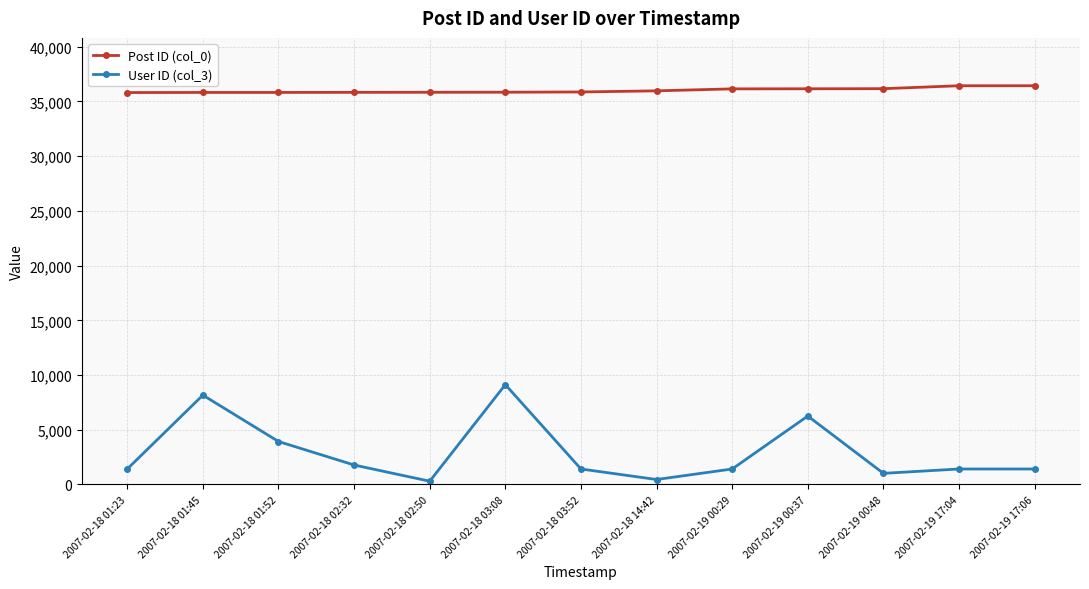

True or false: Post ID (col_0) and User ID (col_3) intersect in this chart.

False